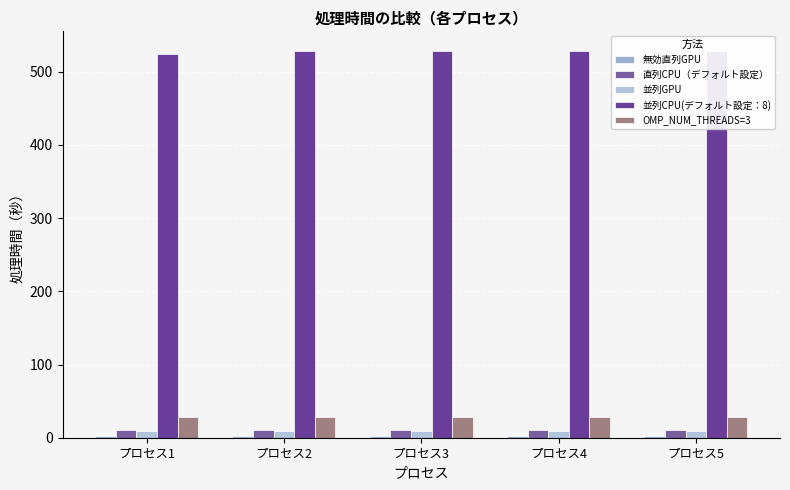

Does the chart contain stacked bars?

No